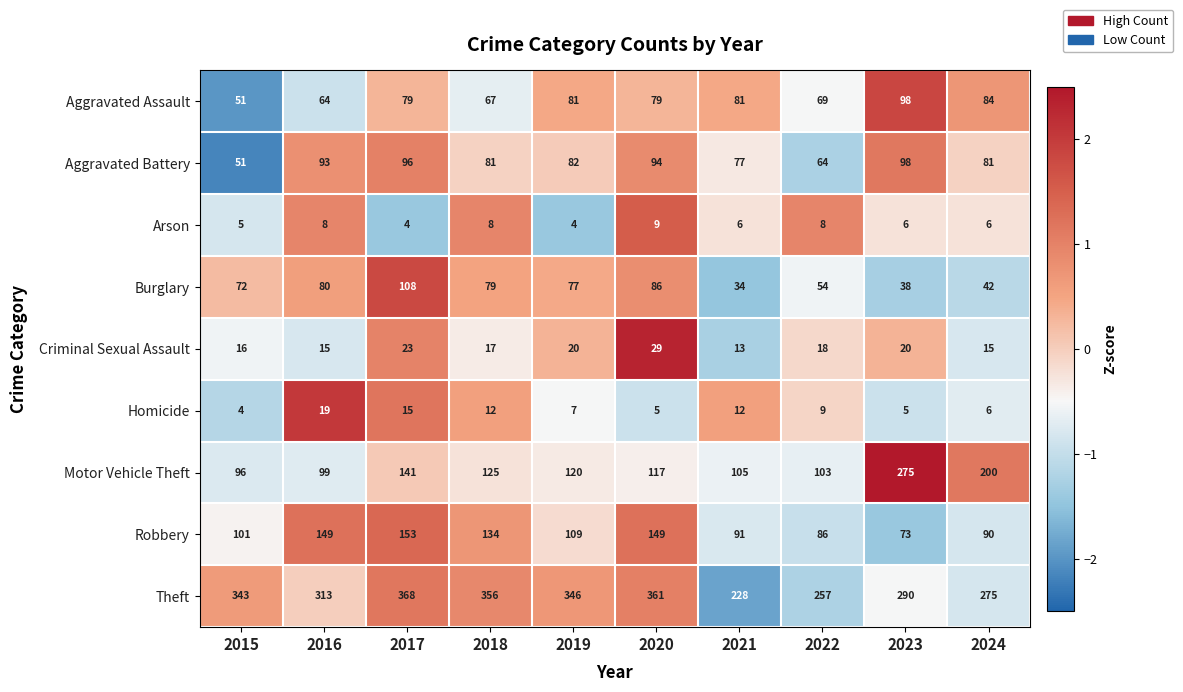

Which series changed the most between 2018 and 2021?

Theft